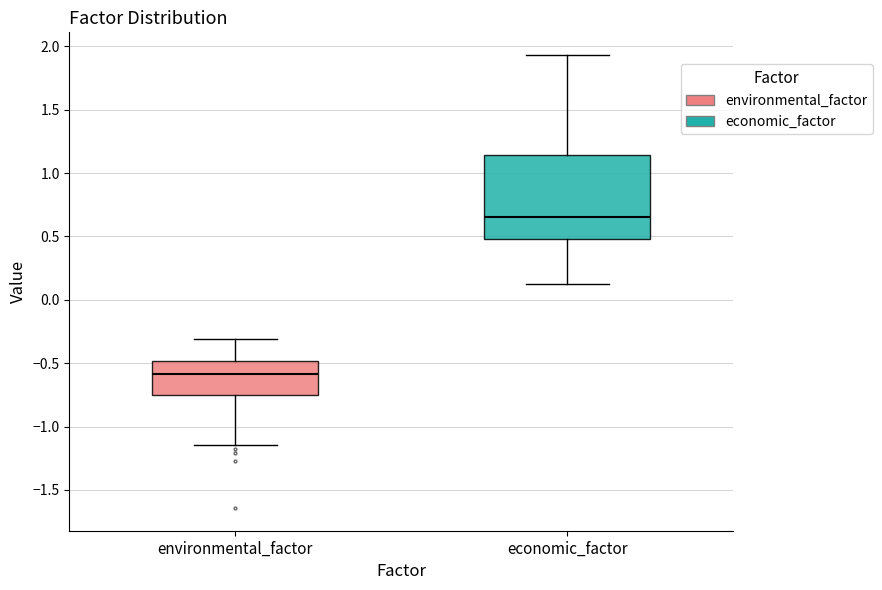

Comparing the boxes themselves (not the whiskers), which one is the tallest?

economic_factor